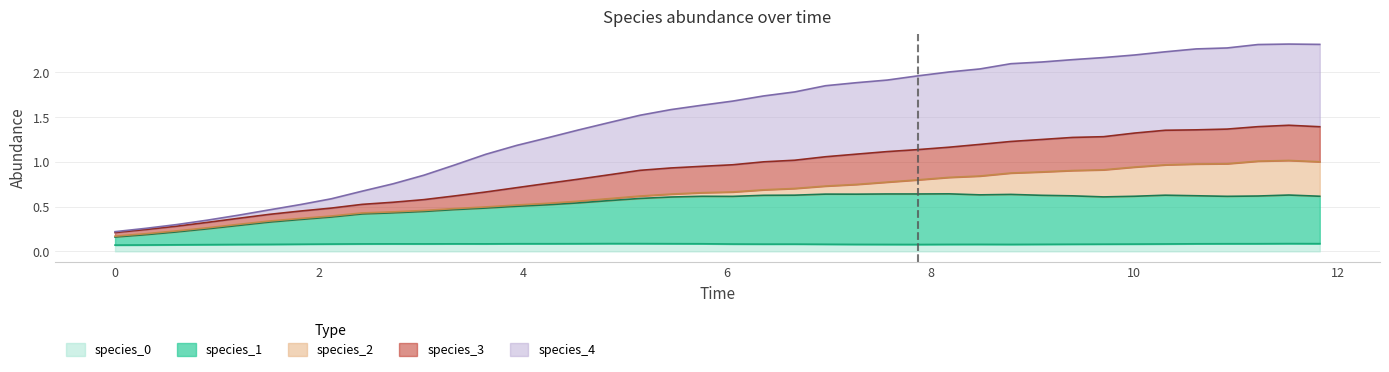

Does the chart have visible grid lines?

Yes